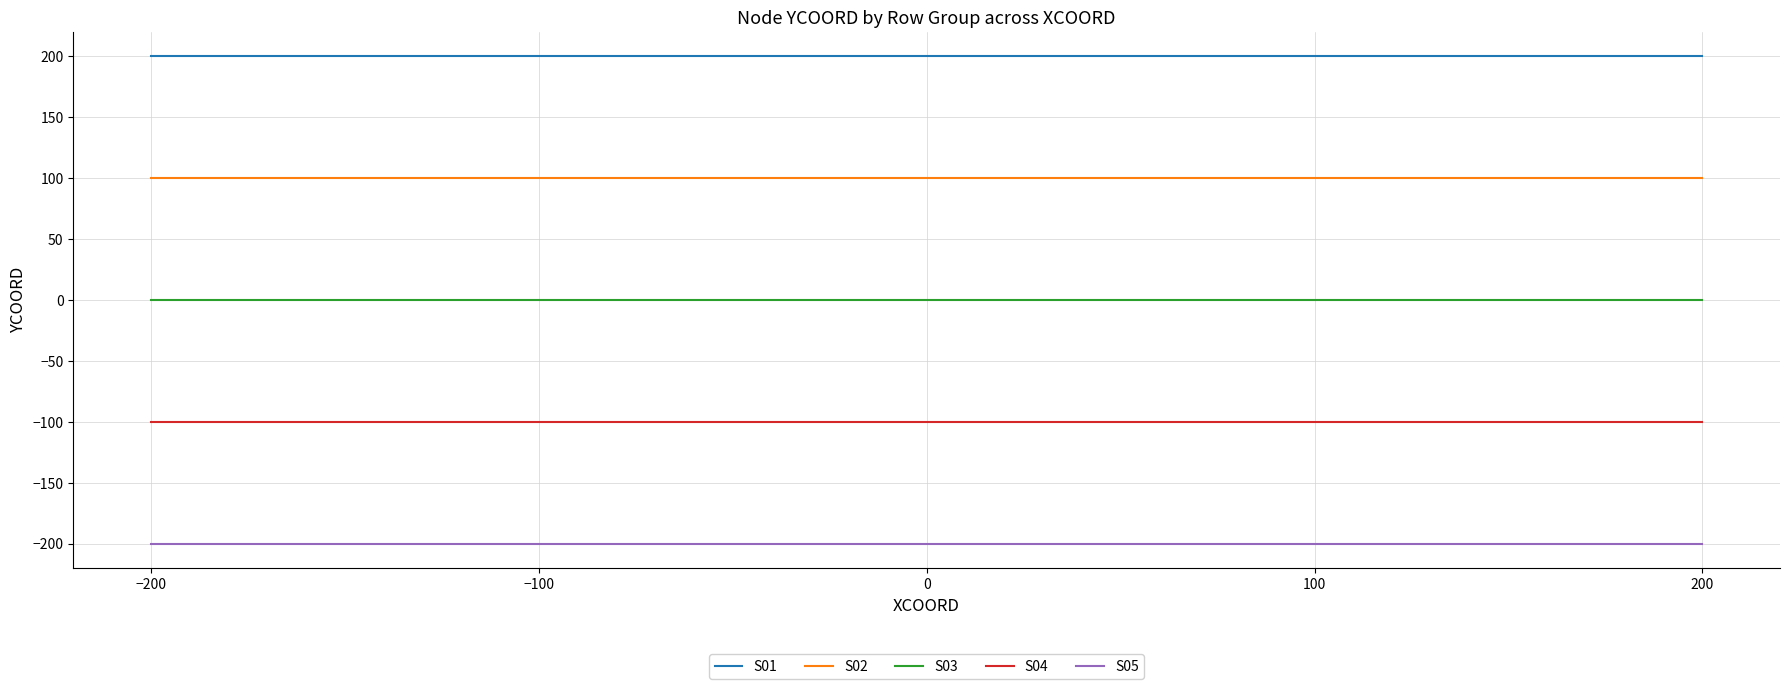

The S02 series shows 100 at 200. True or false?

True